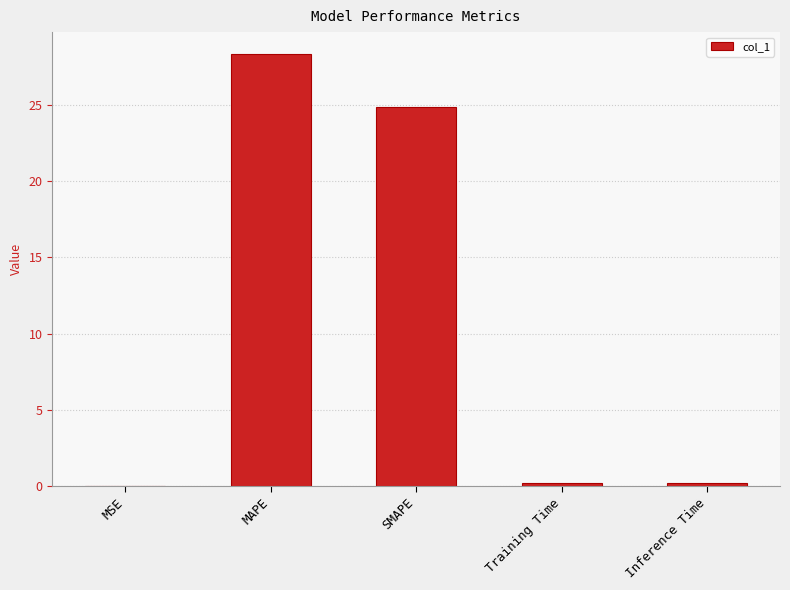

Are the bars horizontal?

No